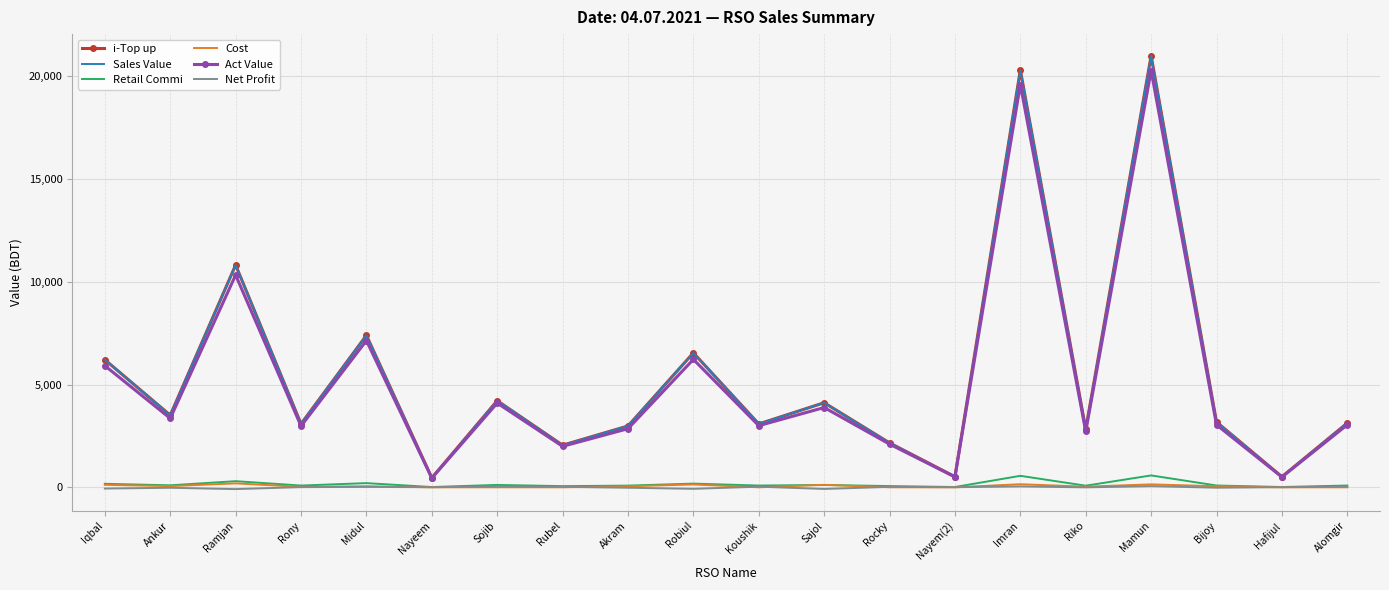

At how many categories does at least one series exceed 15437?

2